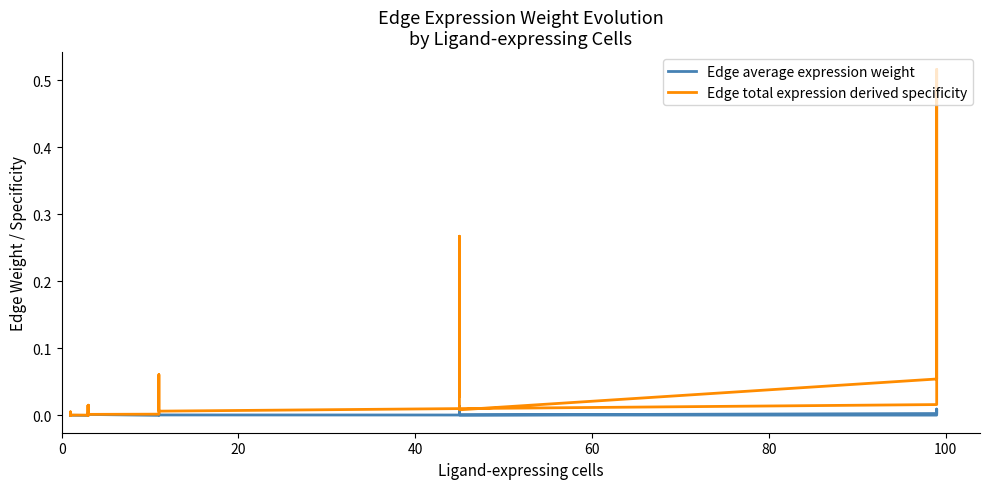

What are all the series names shown in the legend?

Edge average expression weight, Edge total expression derived specificity